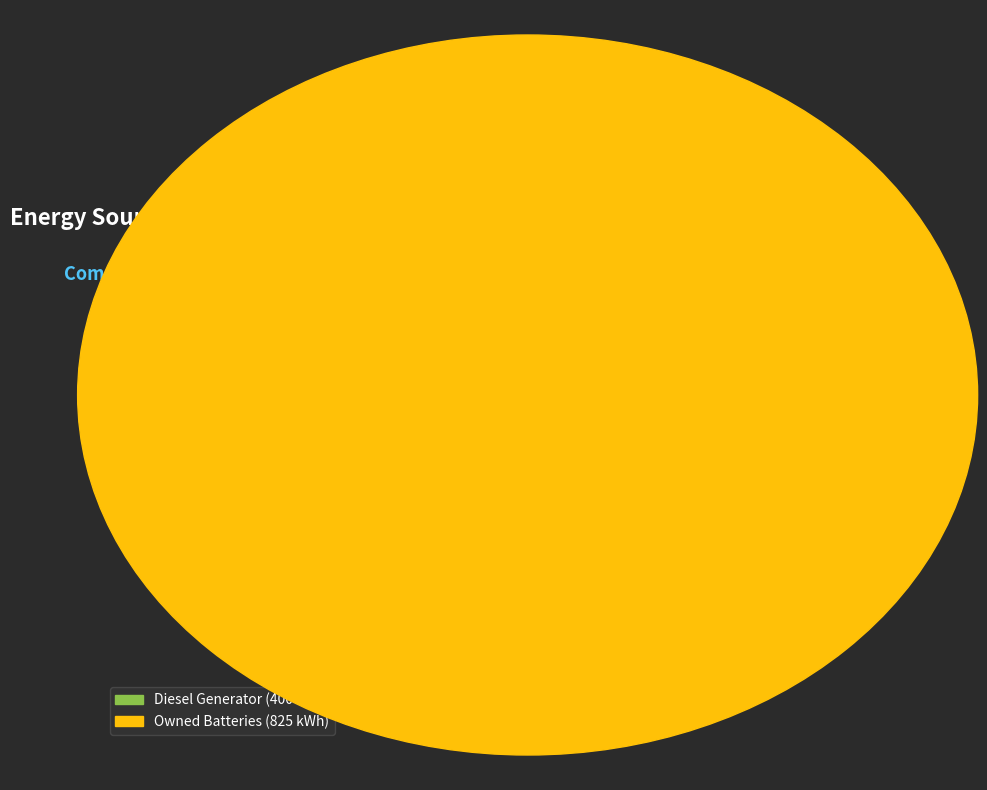

Count the number of slices in the pie.

3